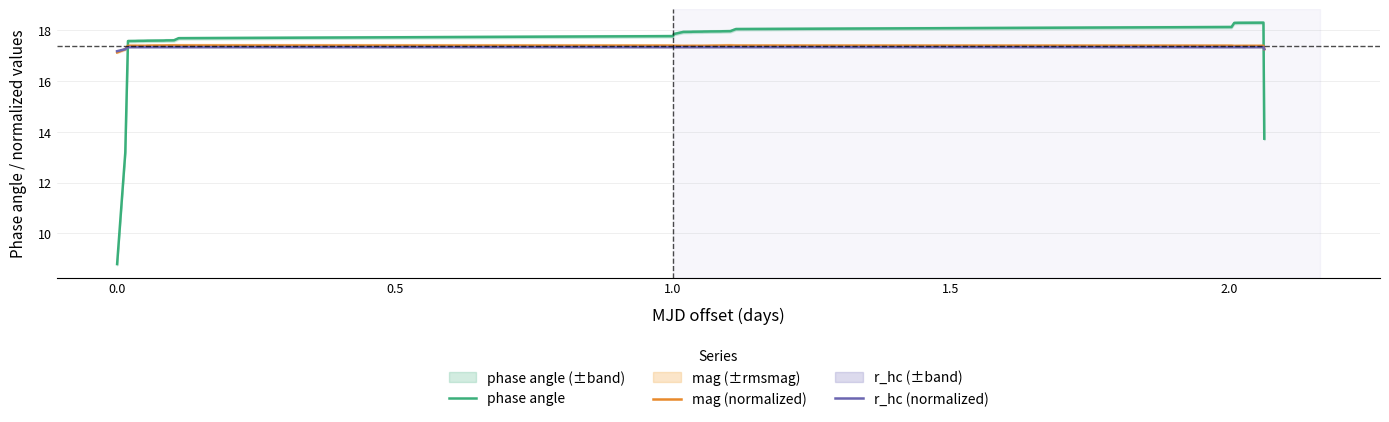

True or false: r_hc (normalized) has more than 1 interior local peaks.

False